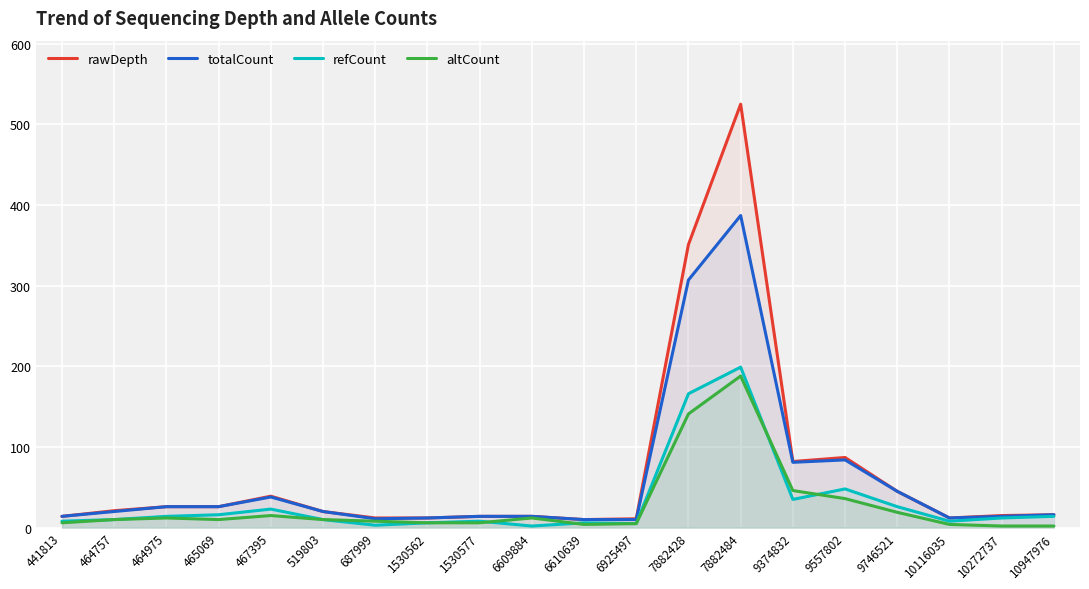

Between 441813 and 519803, which series saw the biggest shift?

rawDepth